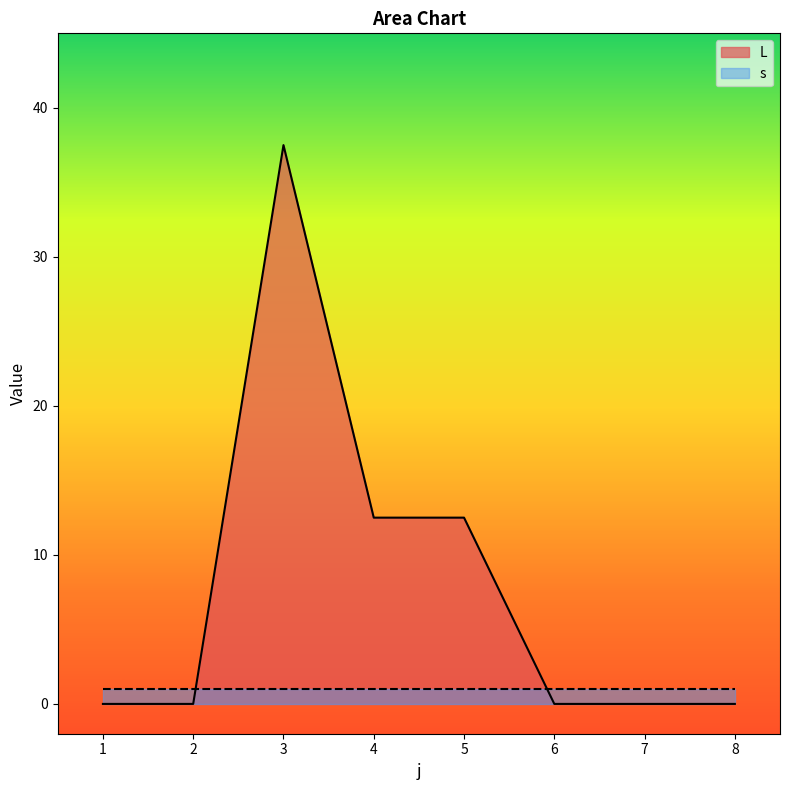

Is it true that the value at 4 is 12.5?

True